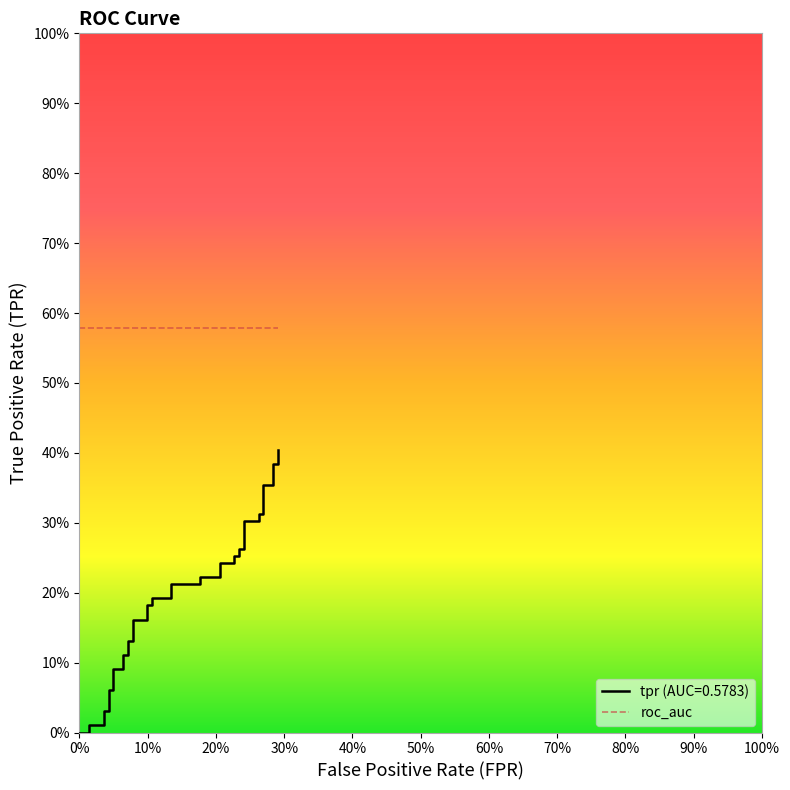

True or false: there are more than 0 points higher than both neighbors.

False